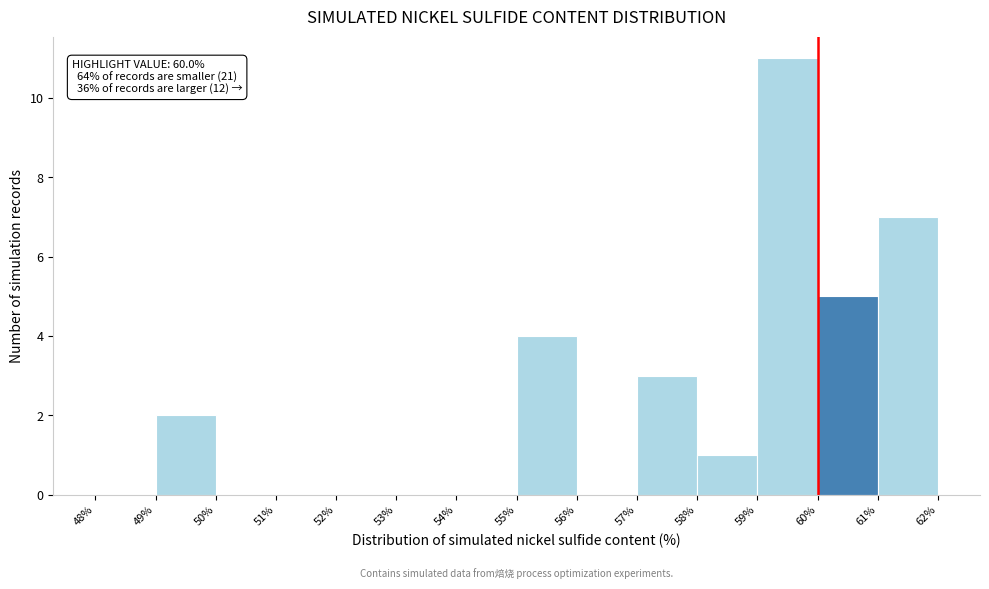

Over which range of the x-axis is the bar tallest?

59% to 60%